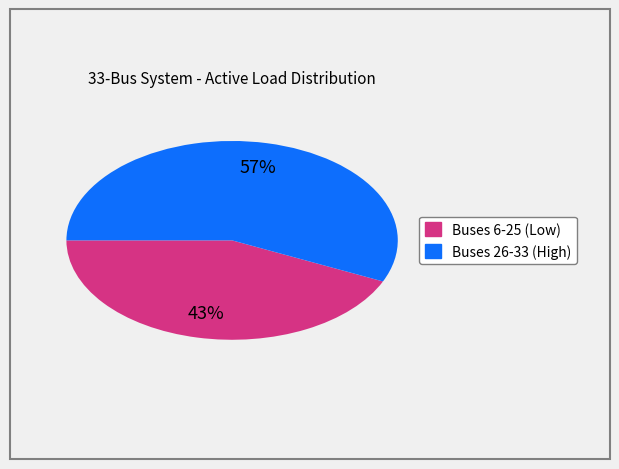

Is there any slice that represents more than half of the pie?

Yes